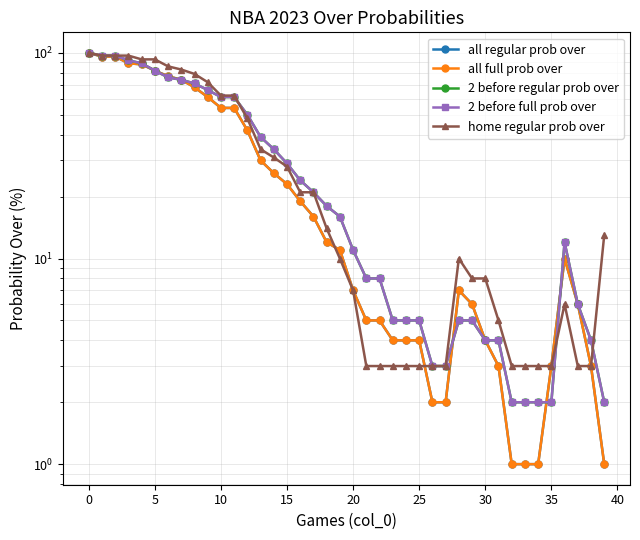

Count the number of categories in the chart.

40